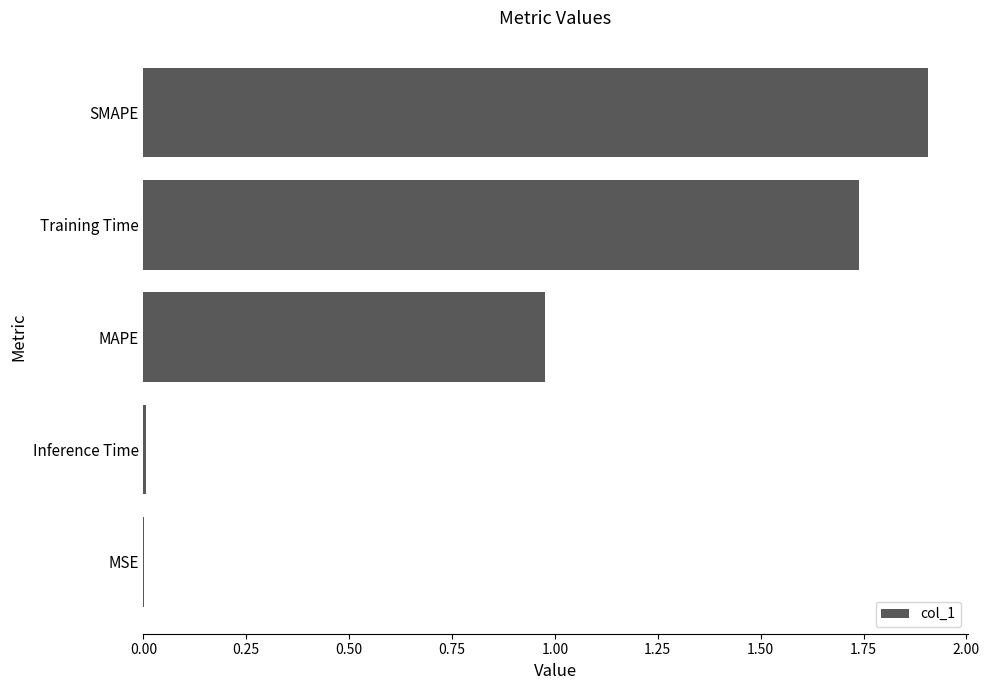

What is the greatest value displayed?

1.9